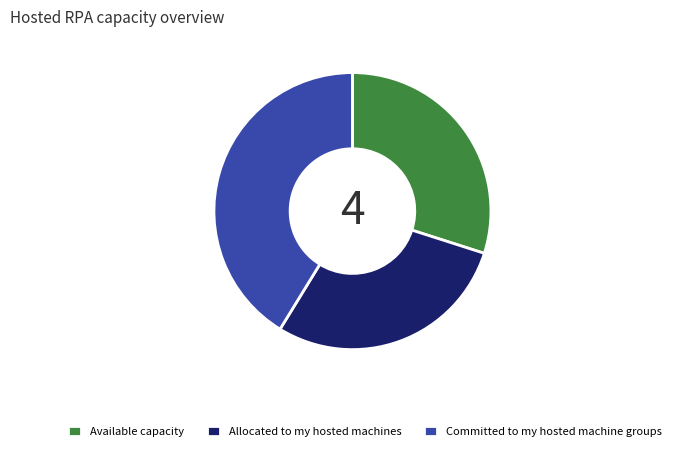

Count the number of slices in the pie.

3